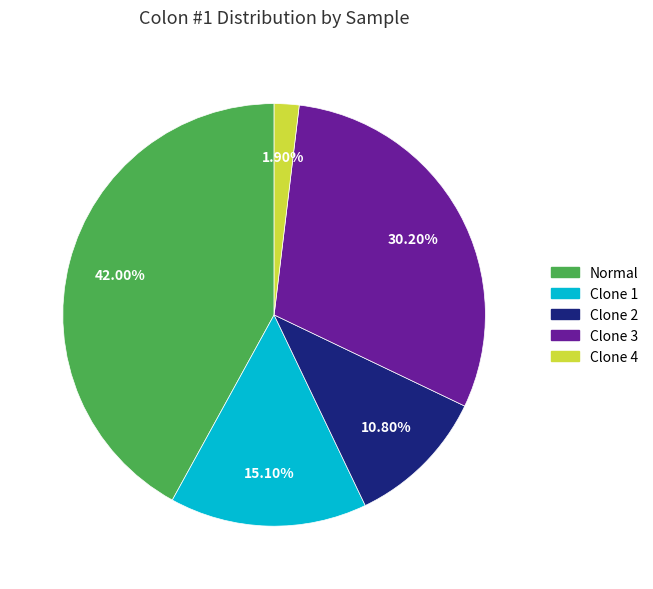

Is the sum of Clone 1 and Normal greater than half?

Yes